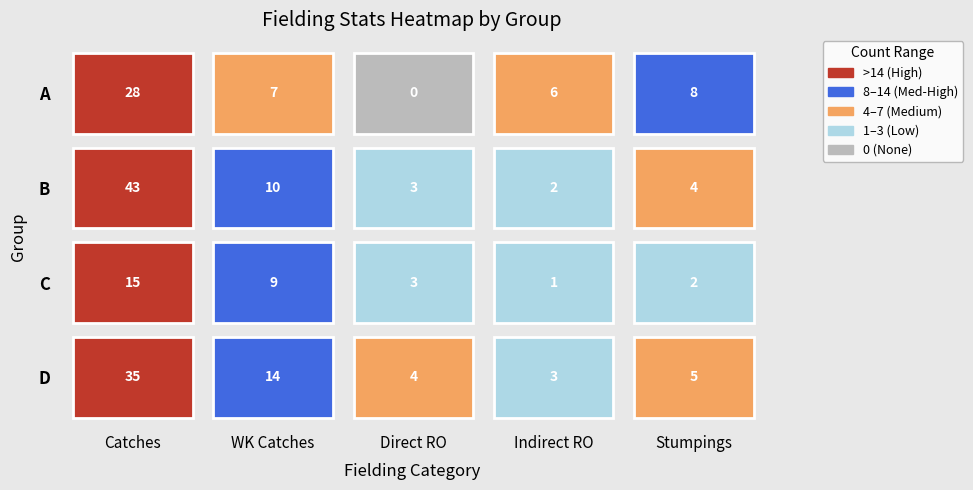

How many data points in C are above 3?

2